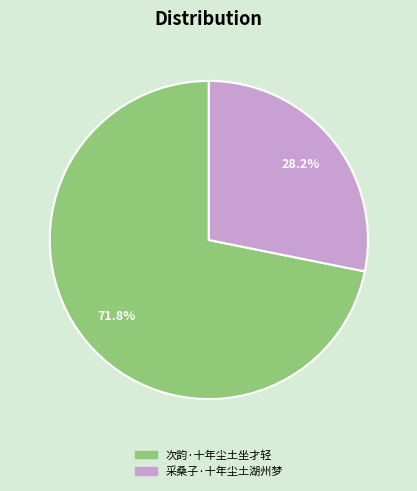

Which category accounts for the majority?

次韵·十年尘土坐才轻